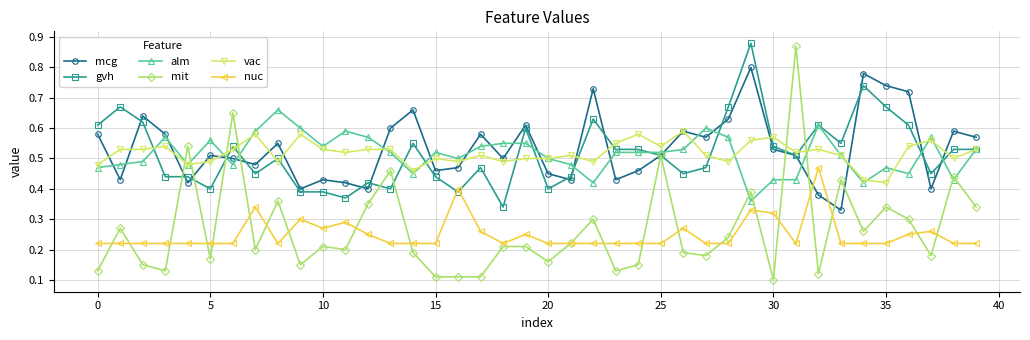

How many times do gvh and nuc cross each other?

2